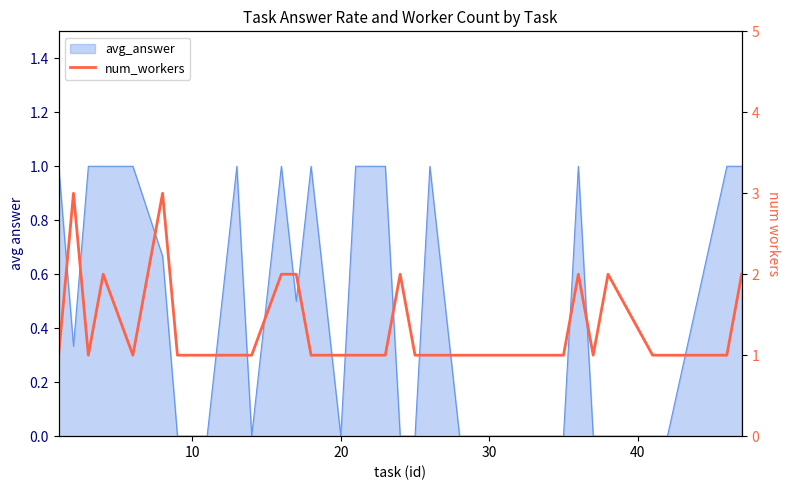

What is the difference between the maximum and minimum values?

2